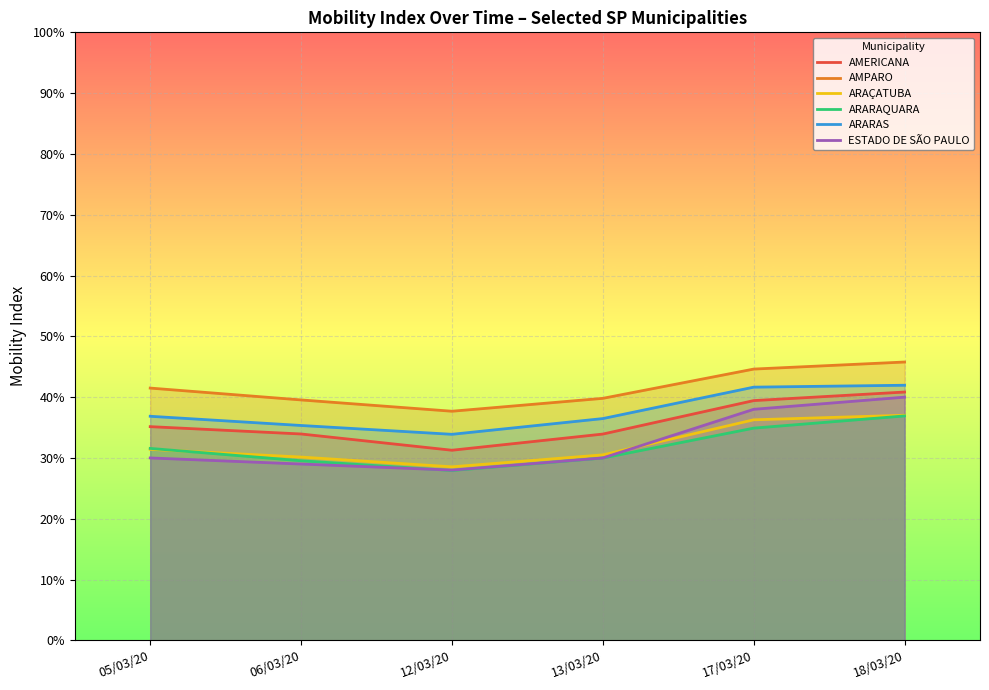

True or false: AMERICANA and AMPARO cross at least once.

False